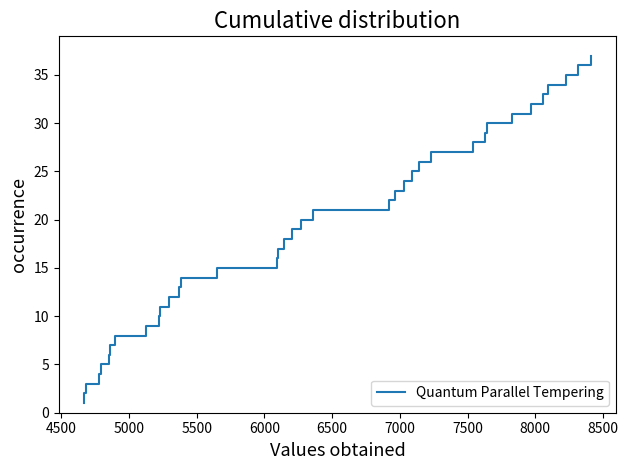

What is the maximum value shown in the chart?

37